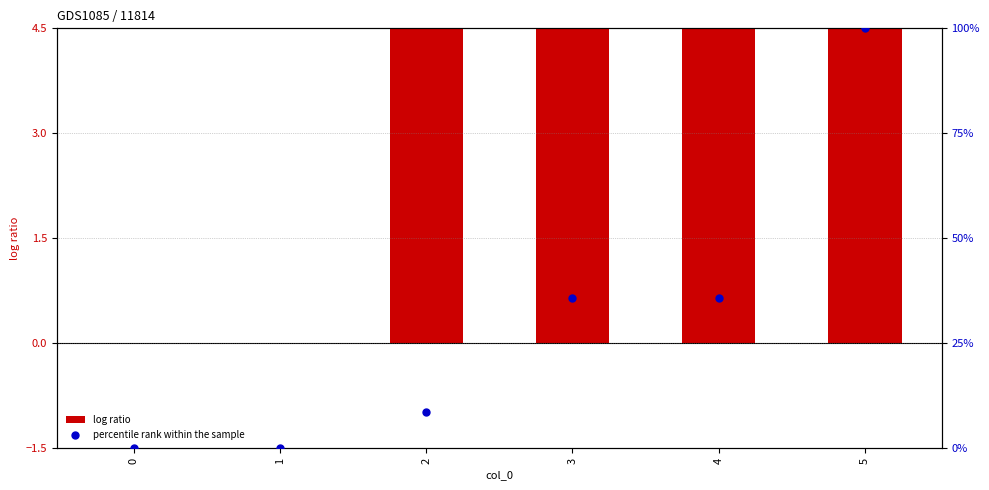

Is the value of log ratio at 0 greater than the value of percentile rank within the sample at 2?

No